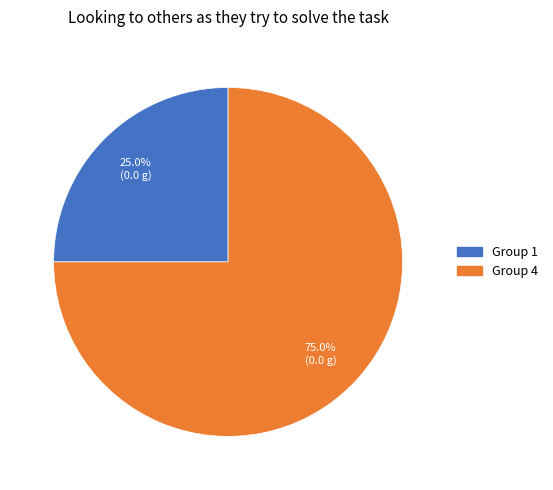

How many slices are in this pie chart?

2